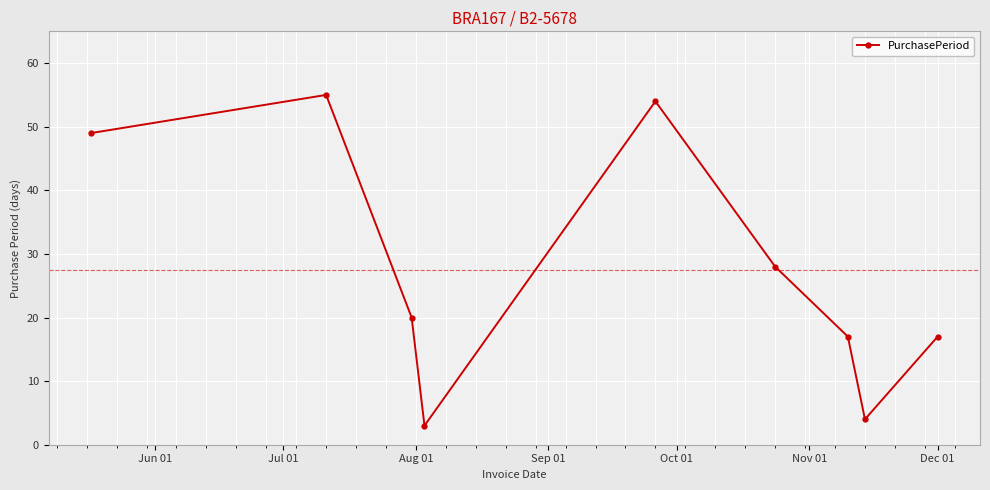

What is the sum of all values?

247